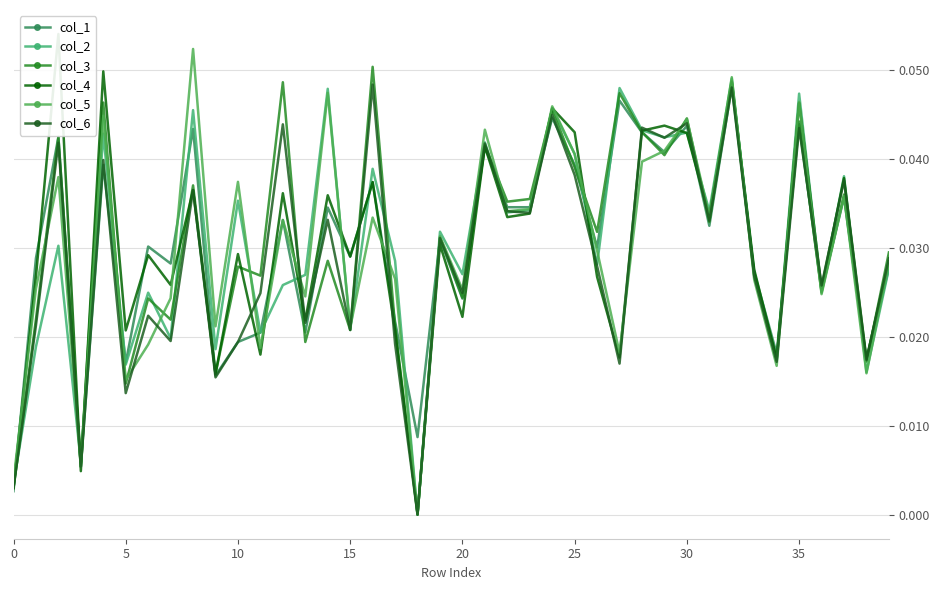

Which series has the largest total across all categories?

col_3